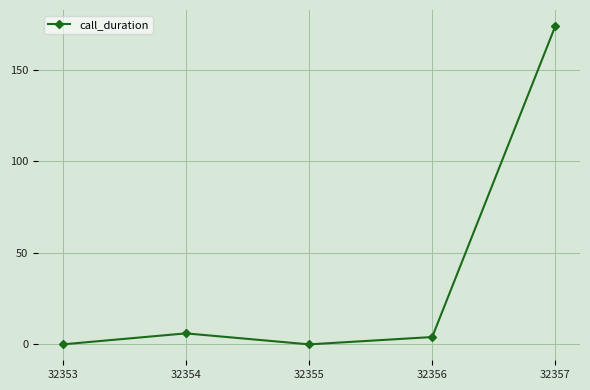

How many lines are shown in the chart?

1